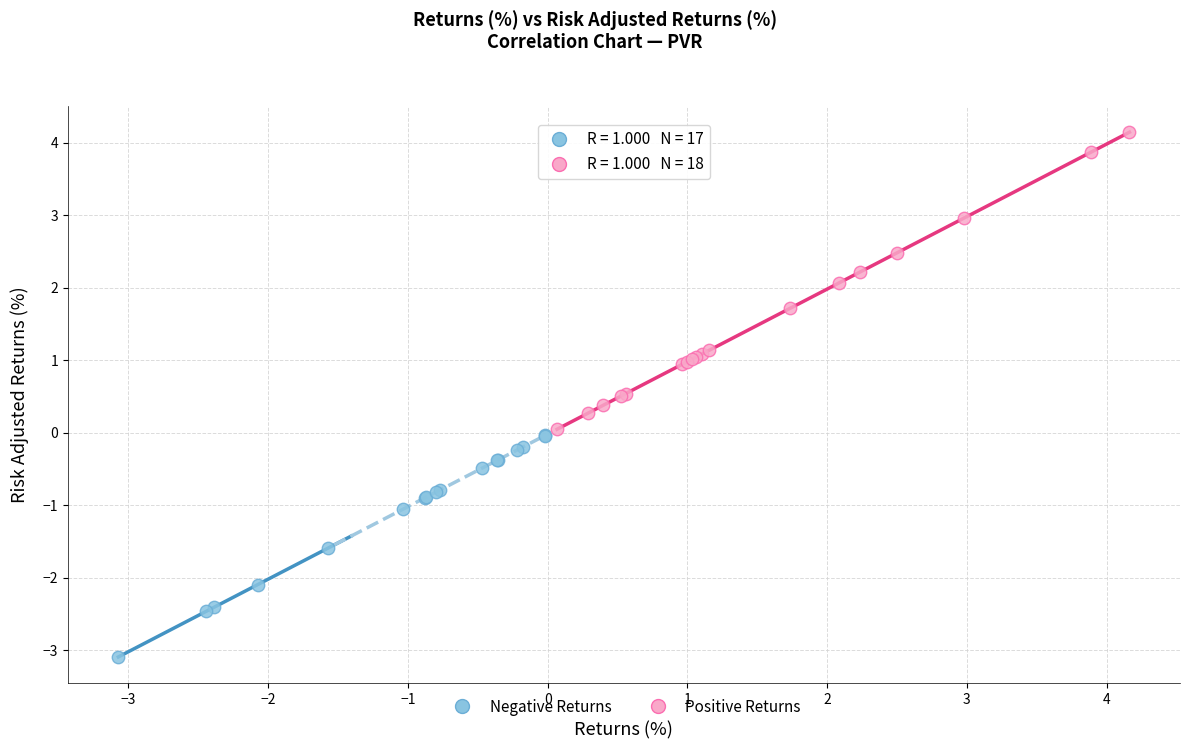

Which series reaches the maximum Y coordinate?

Positive Returns